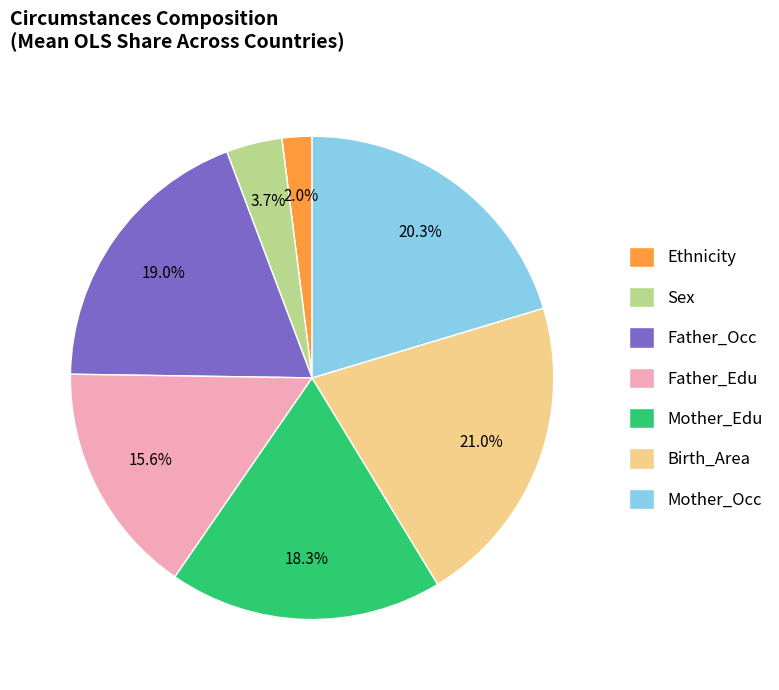

Which has a higher value, Sex or Mother_Edu?

Mother_Edu